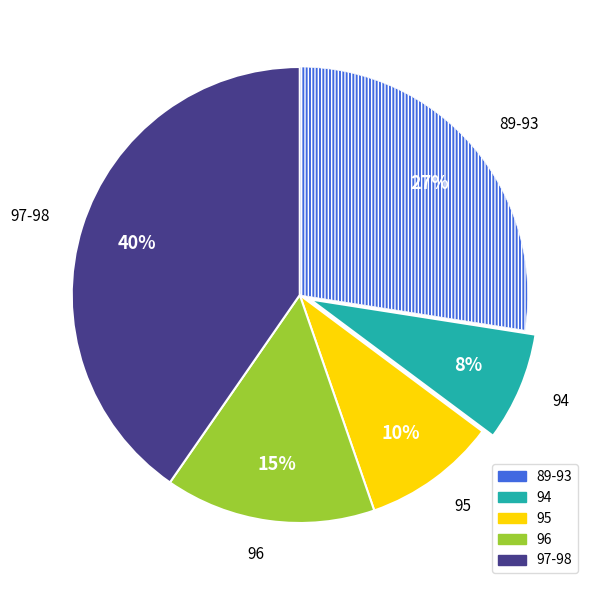

The 89-93 slice represents 15% of the pie. True or false?

False